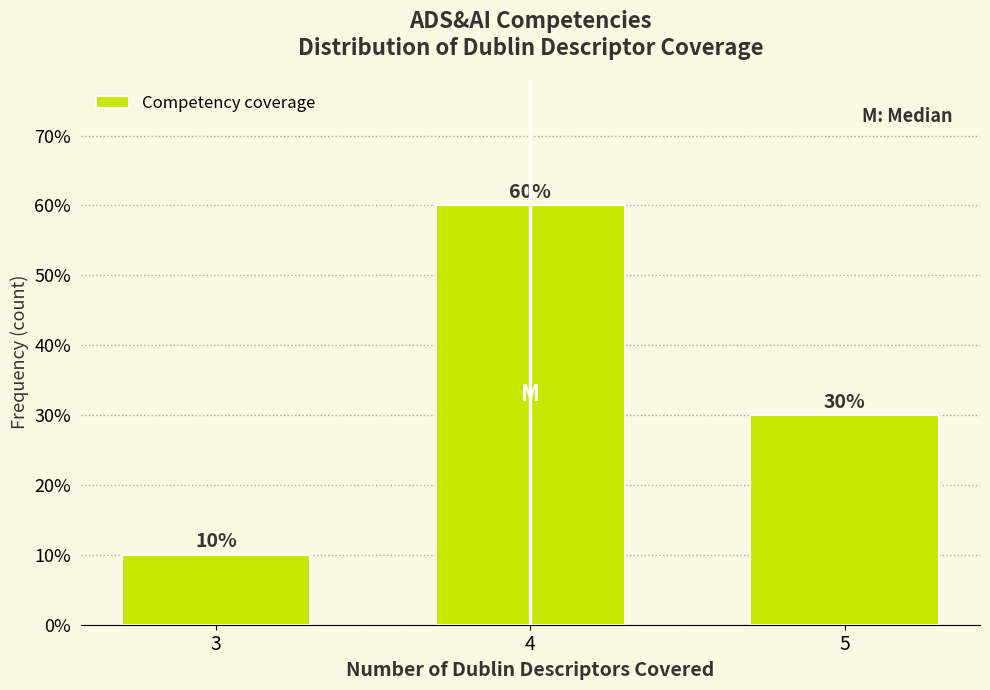

Reading left to right, transcribe all the data shown in this chart.

10	60	30